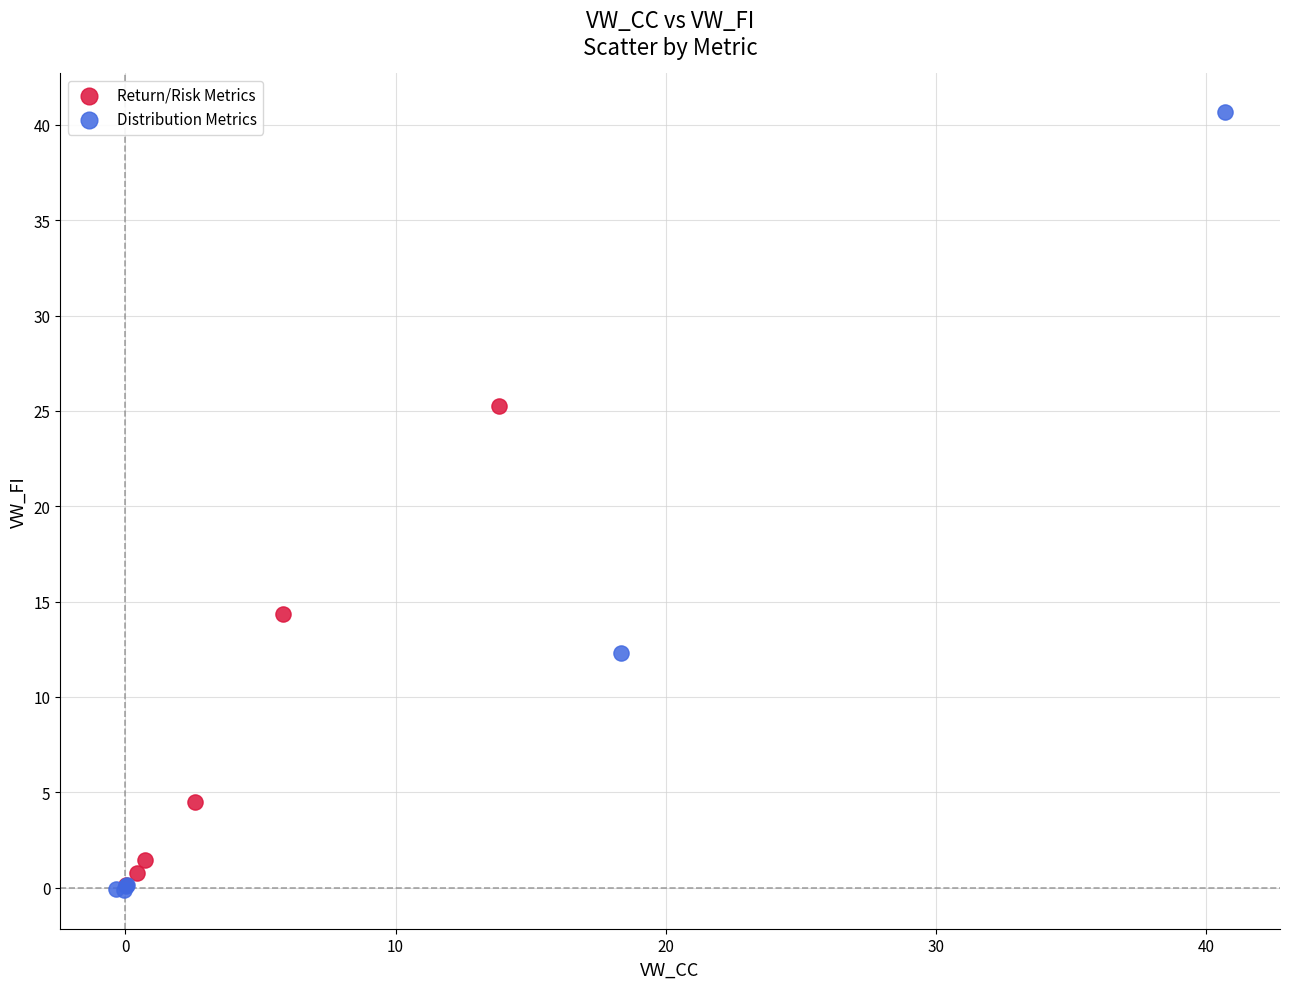

Which series has the widest spread of Y values?

Distribution Metrics